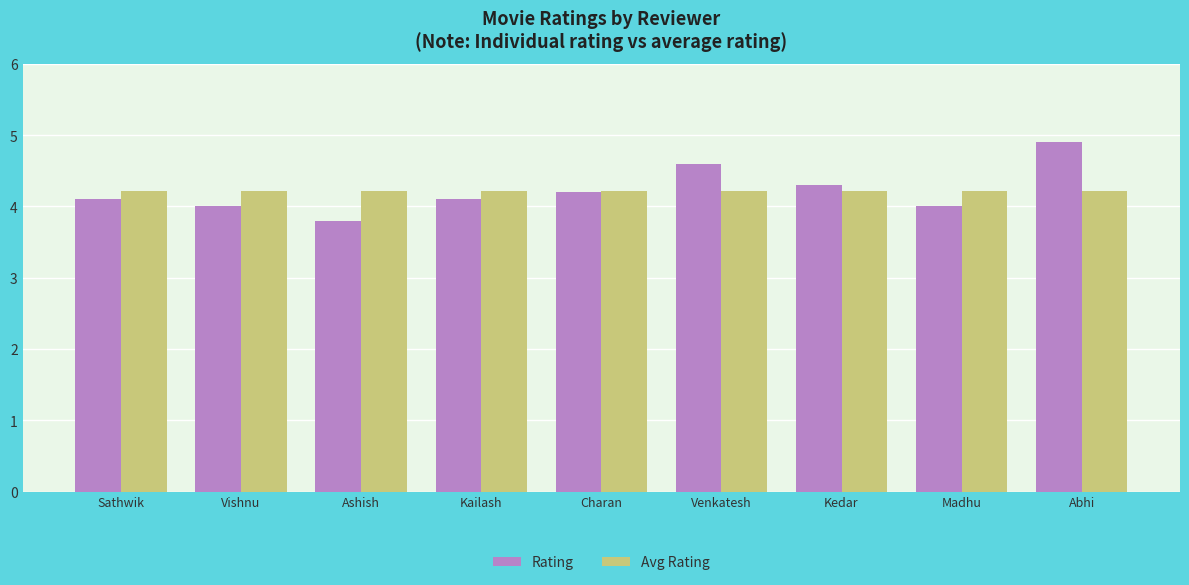

What value does the Rating series have at Sathwik?

4.1